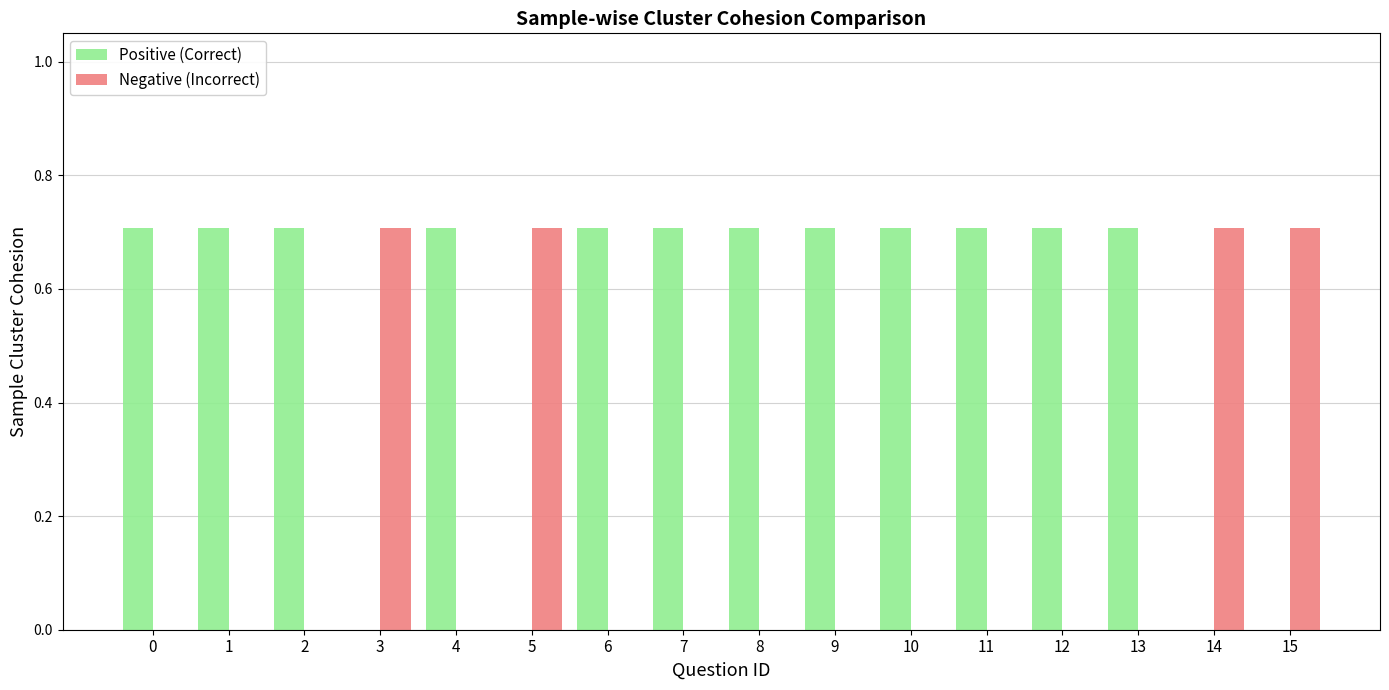

True or false: Positive (Correct) has a value of 0.7 at 11.

True